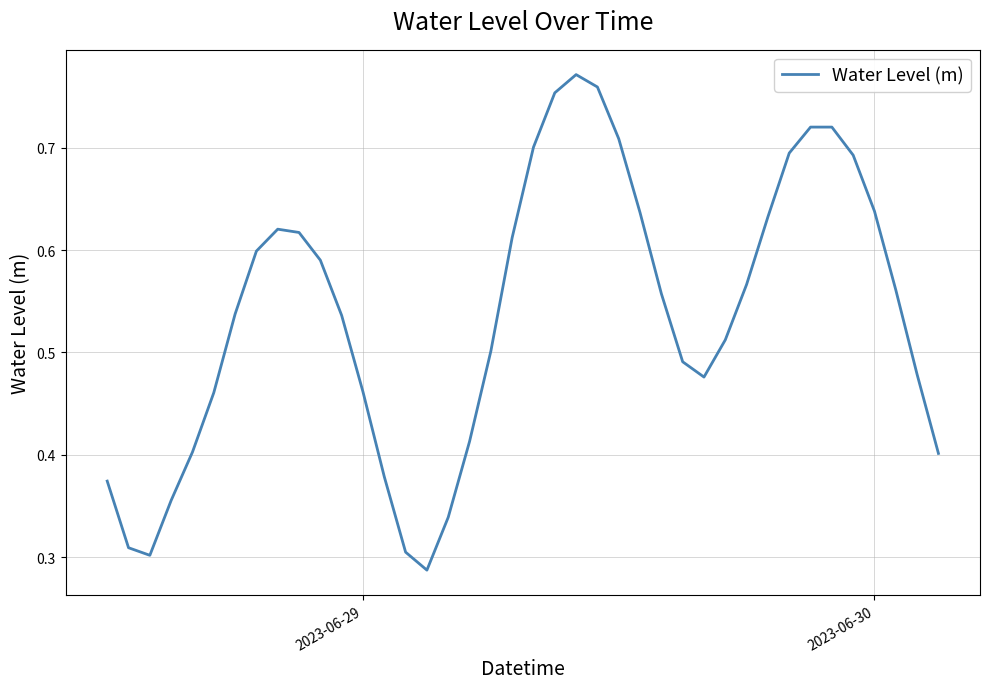

Does the chart have visible grid lines?

Yes